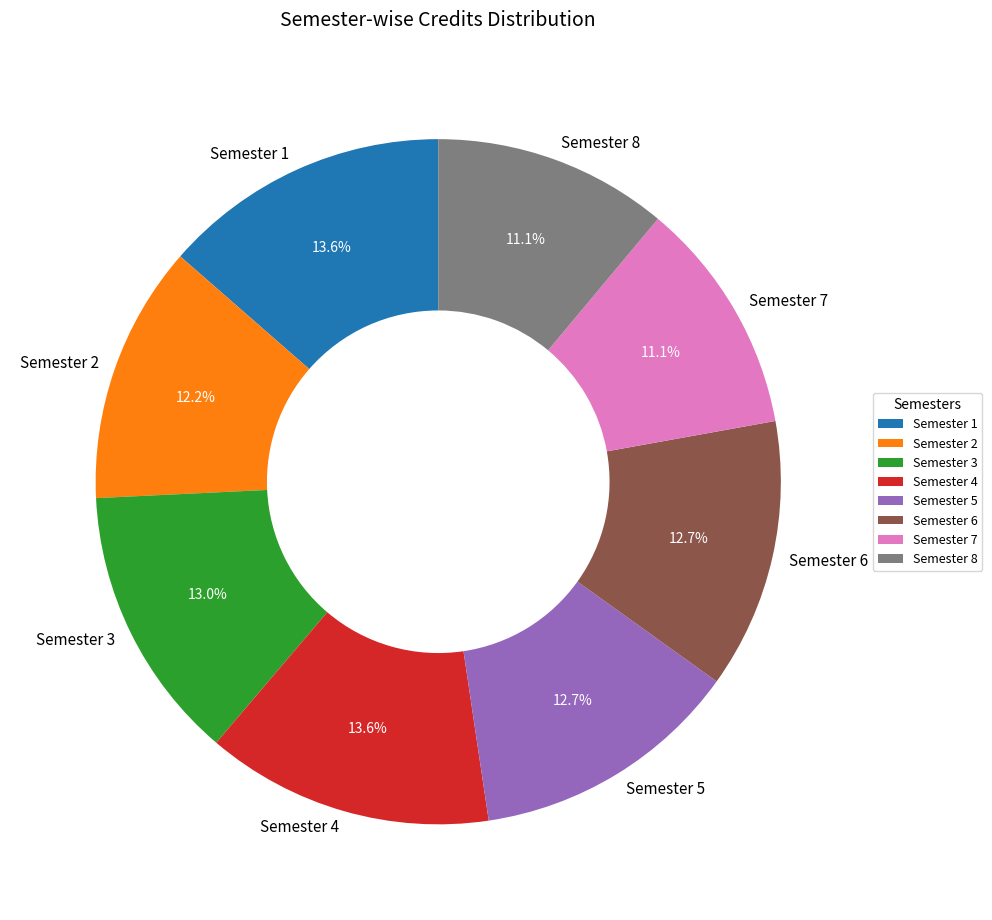

Is it true that Semester 8 is 11% of the pie?

True